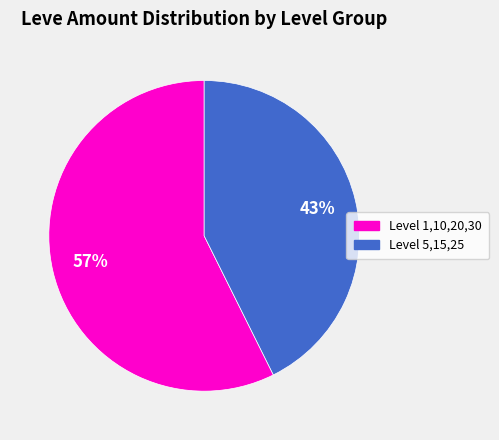

To the nearest percent, what is the average slice percentage?

50%